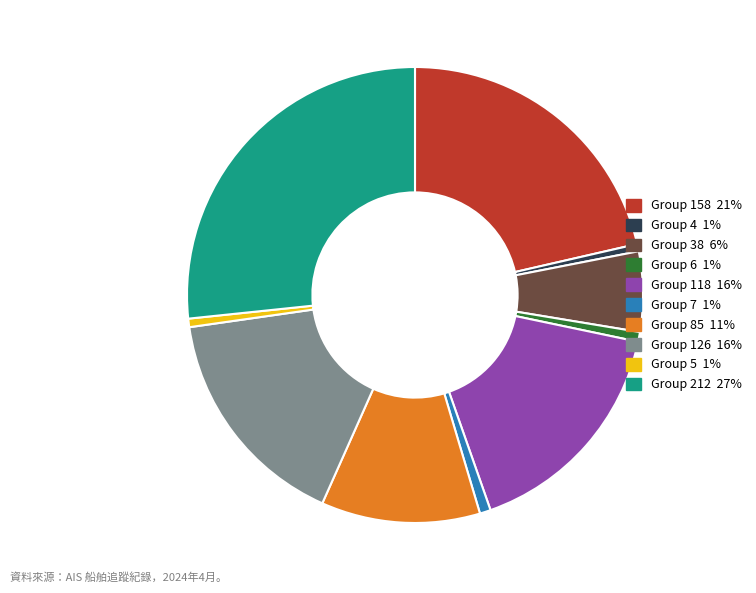

Does any single category account for the majority?

No